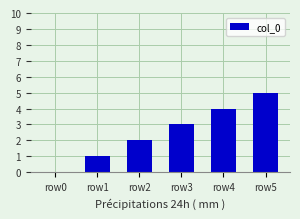

True or false: the data shows -2 at row0.

False